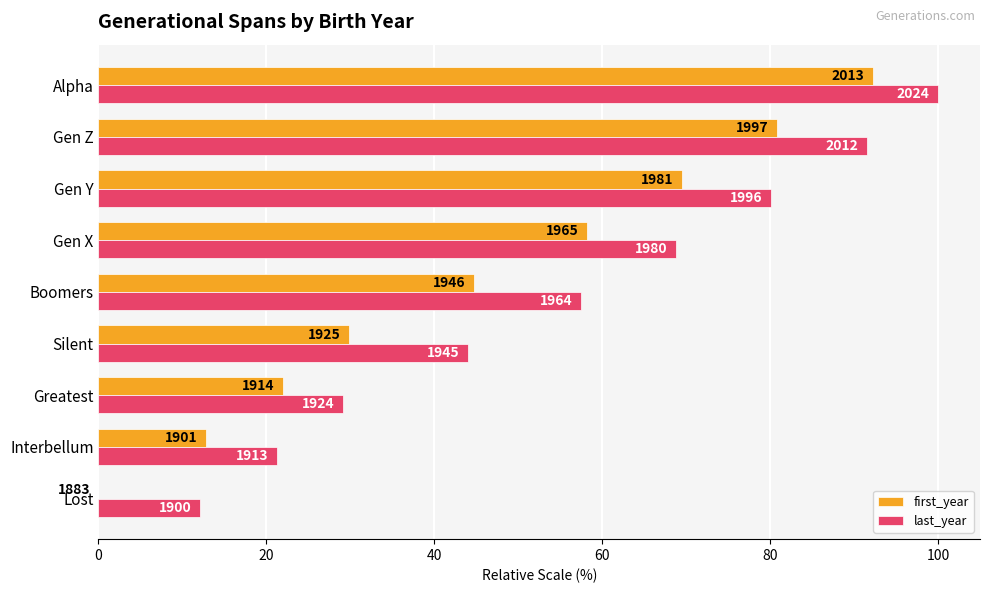

What are all the series names shown in the legend?

first_year, last_year